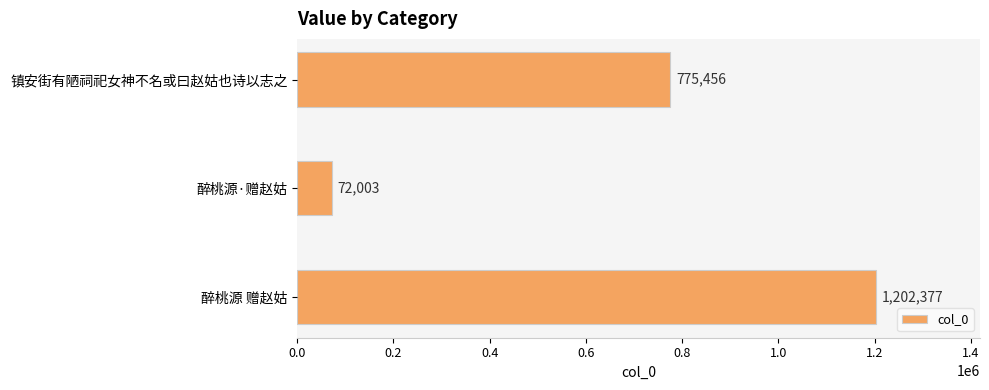

True or false: the data shows 775456 at 镇安街有陋祠祀女神不名或曰赵姑也诗以志之.

True